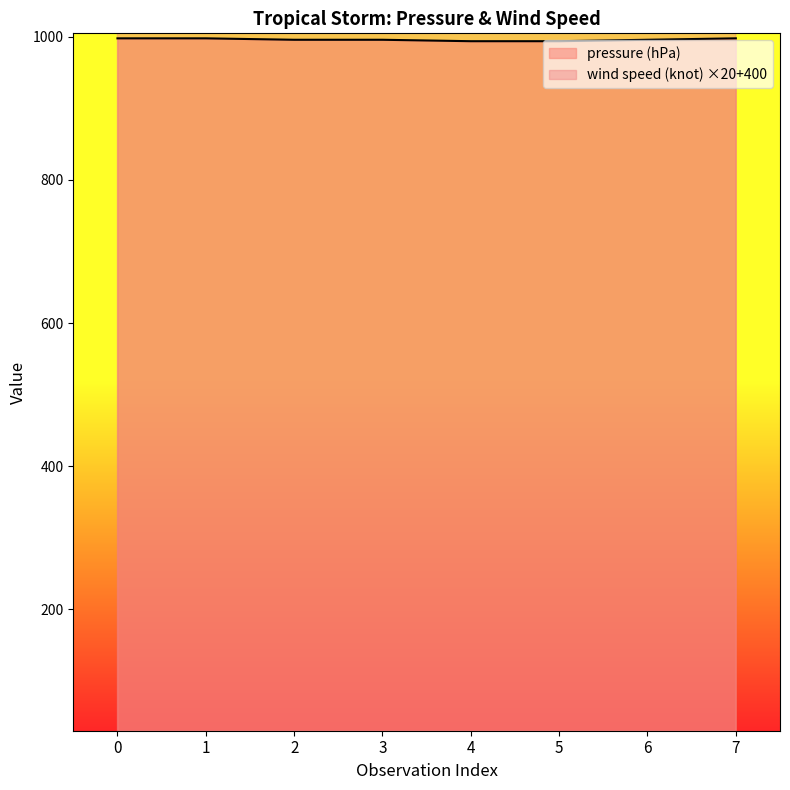

How many wind speed (knot) values are between 1100 and 1200?

8